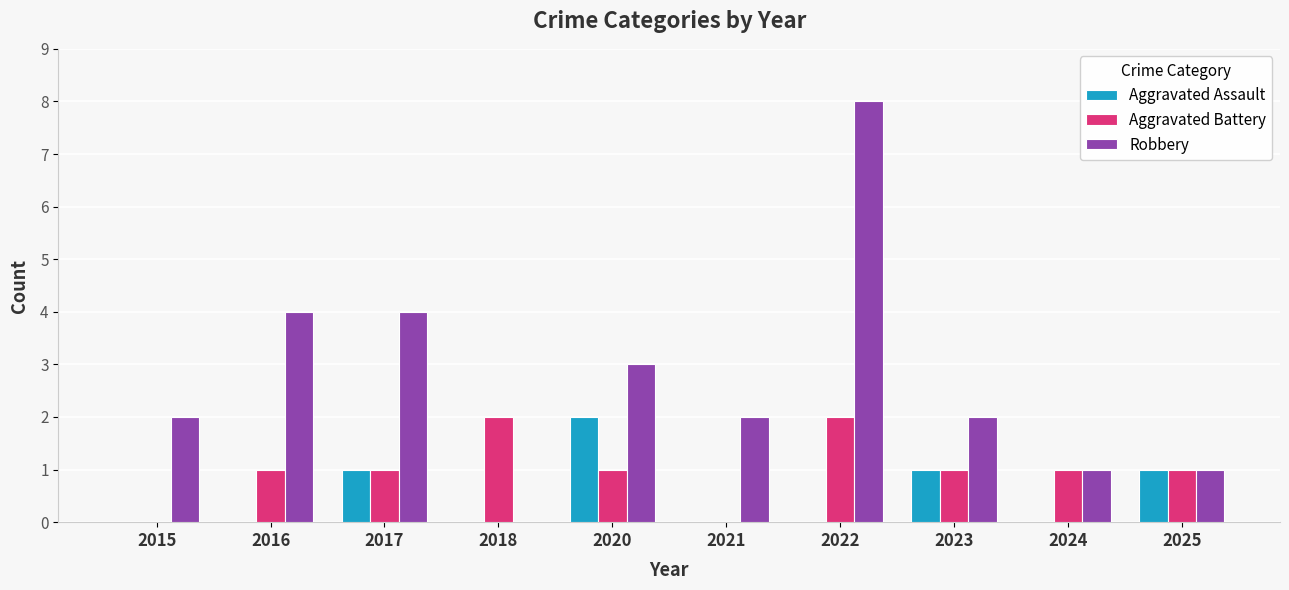

True or false: Robbery has a value of 3 at 2020.

True